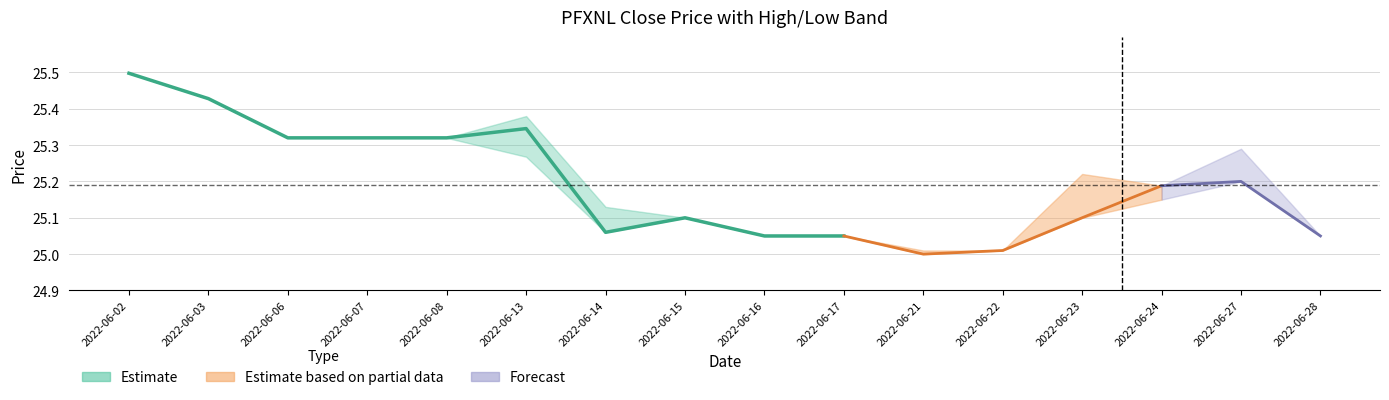

The value at 2022-06-06 is 25.3. True or false?

True